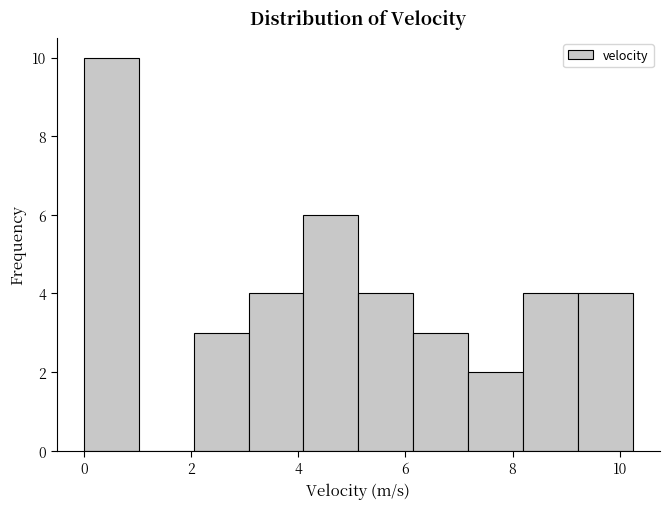

Reading left to right, list every bar in this chart as the range it spans on the x-axis followed by its height. Neither the bar edges nor the heights are printed on the chart, so give them approximately, as read against the axes.

0.0 to 1.0: 10
1.0 to 2.0: 0
2.0 to 3.0: 3
3.0 to 4.0: 4
4.0 to 5.2: 6
5.2 to 6.2: 4
6.2 to 7.2: 3
7.2 to 8.2: 2
8.2 to 9.2: 4
9.2 to 10.2: 4